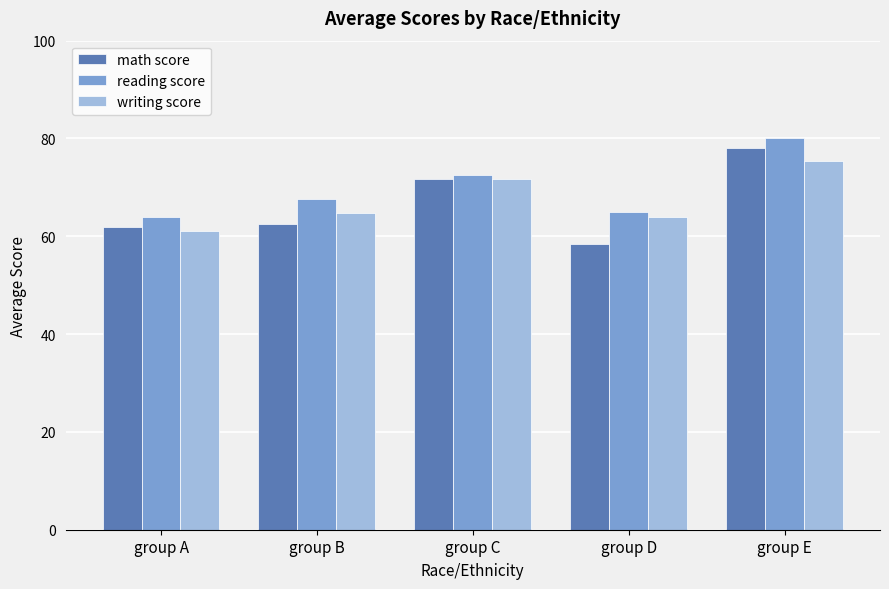

How many categories are shown in the chart?

5